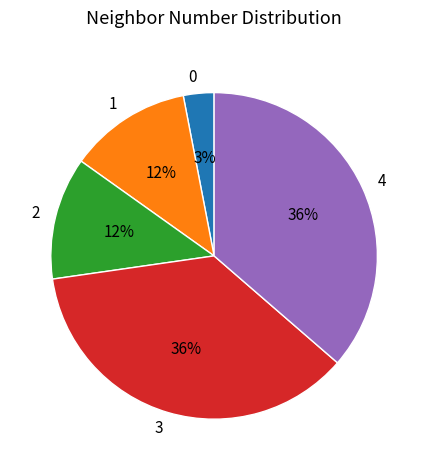

What is the ratio of the value at 4 to the value at 3?

1.0